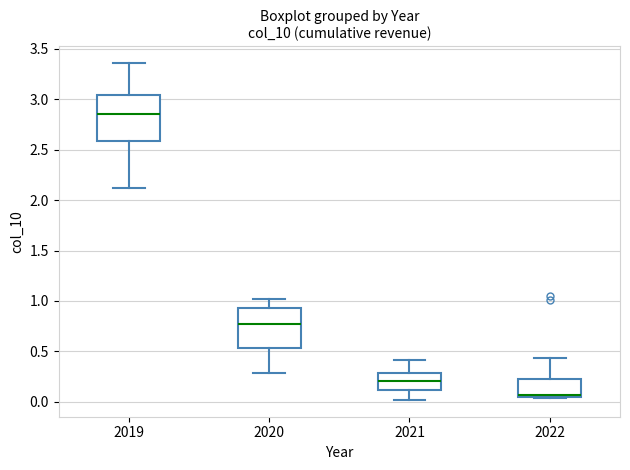

Where is the upper edge of the box at x = 2020 on the y-axis? The values are not printed on the chart, so give them approximately, as read against the axis.

0.95